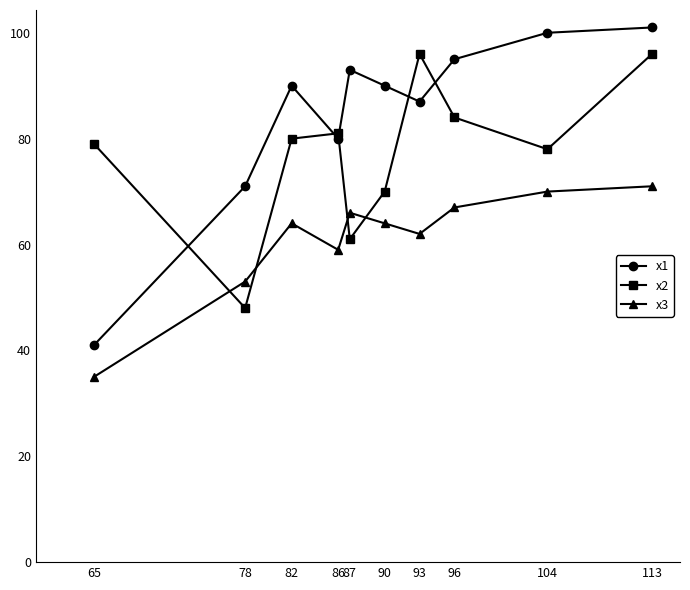

What is the sum of all x1 values?

848